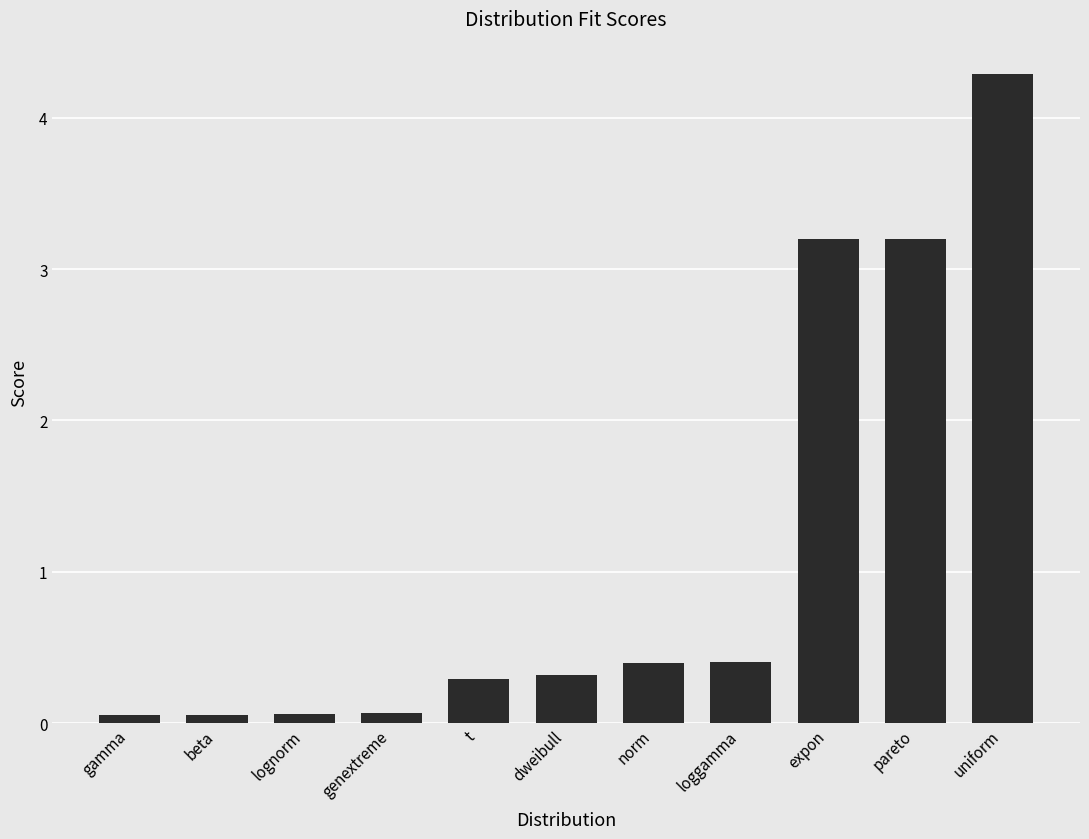

What is the difference between the maximum and second lowest values?

4.2